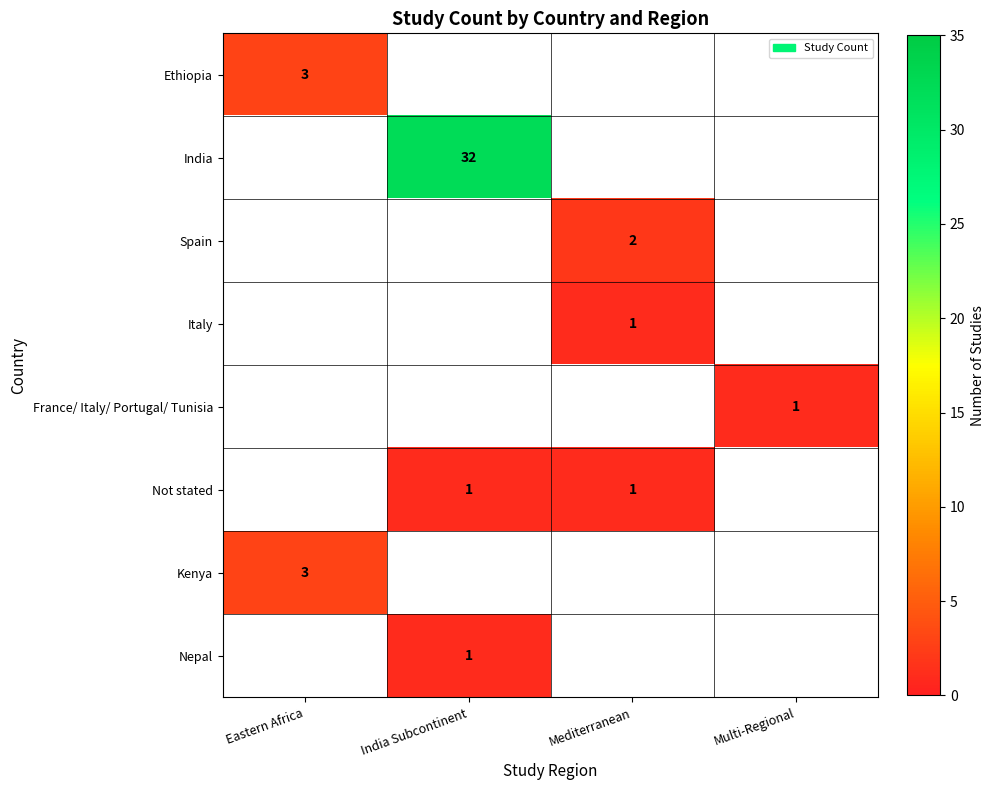

The France/ Italy/ Portugal/ Tunisia series shows 1 at Multi-Regional. True or false?

True